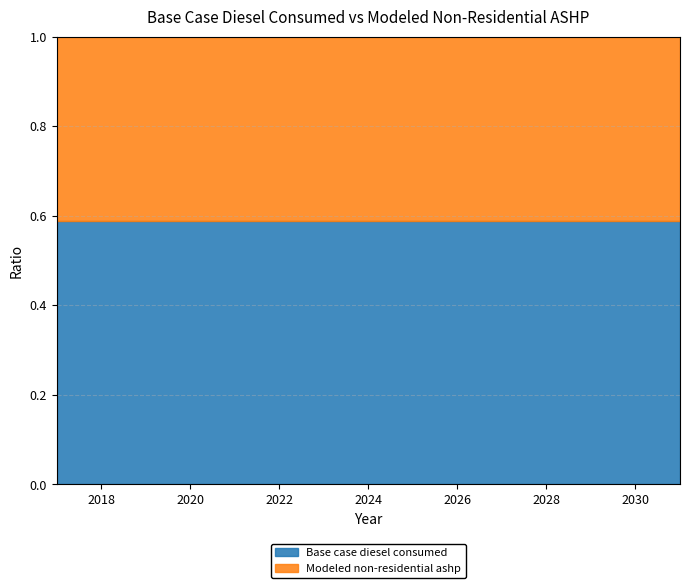

How many lines are shown in the chart?

2